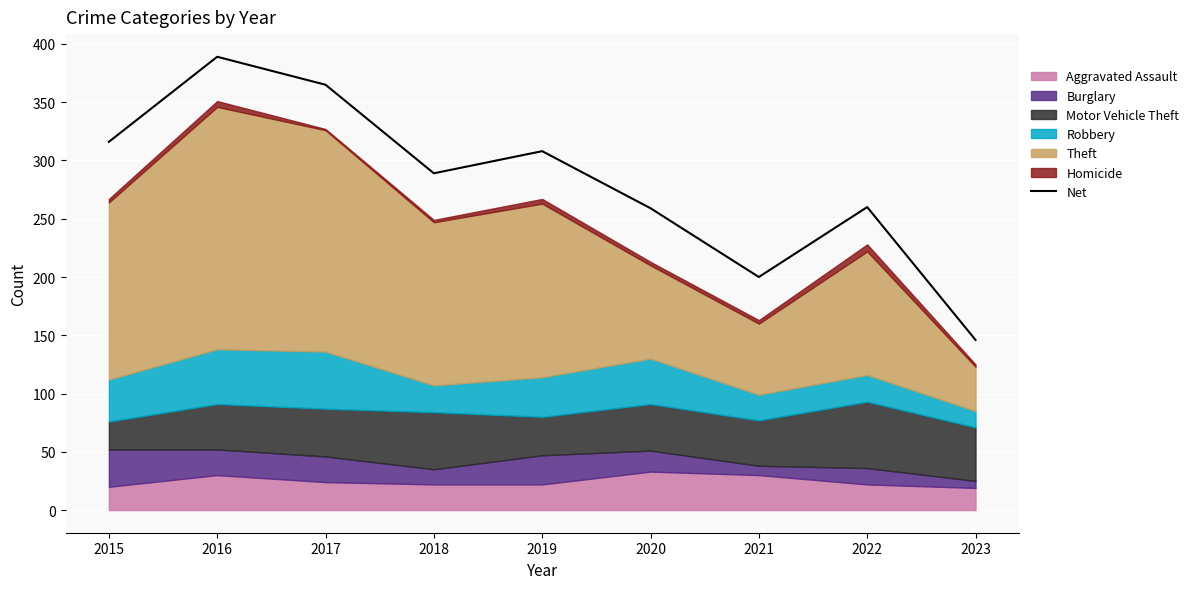

Which has a higher value, 2019 or 2016?

2016